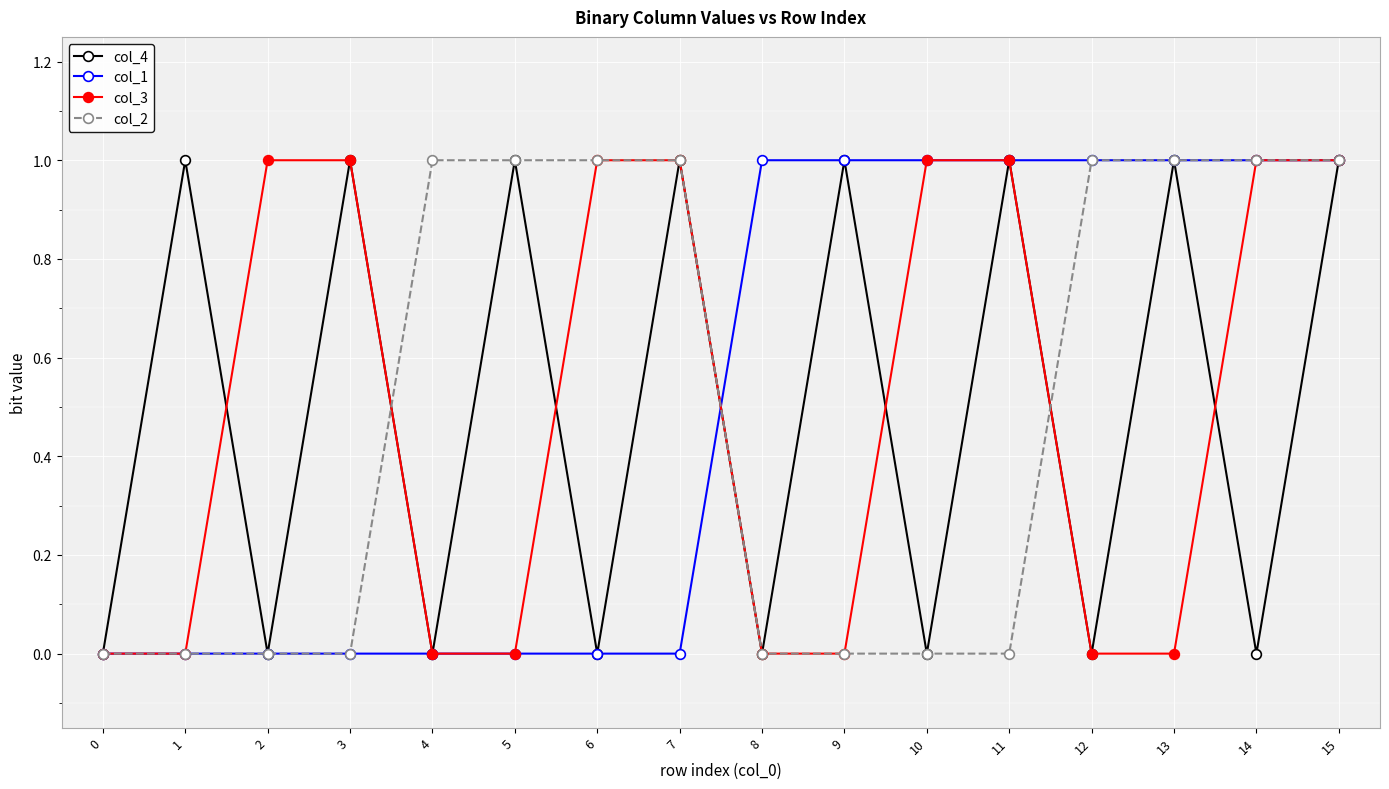

Is this an area chart (filled region under the line)?

No